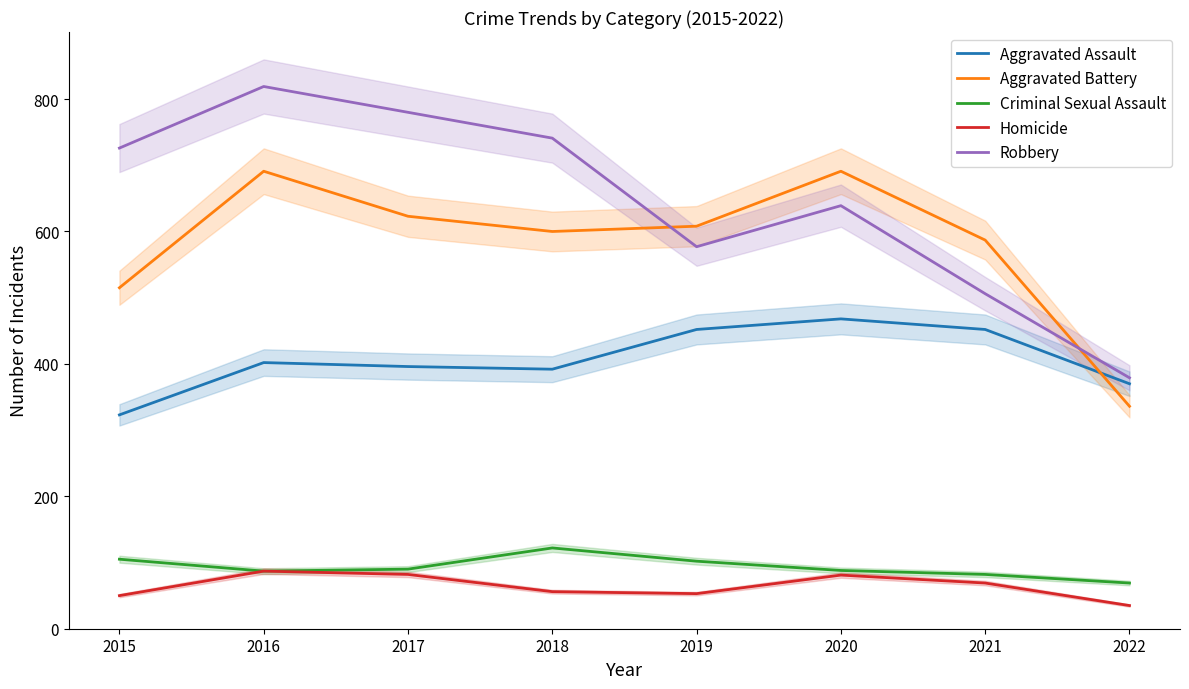

List the series in order of their peak value, lowest first.

Homicide, Criminal Sexual Assault, Aggravated Assault, Aggravated Battery, Robbery